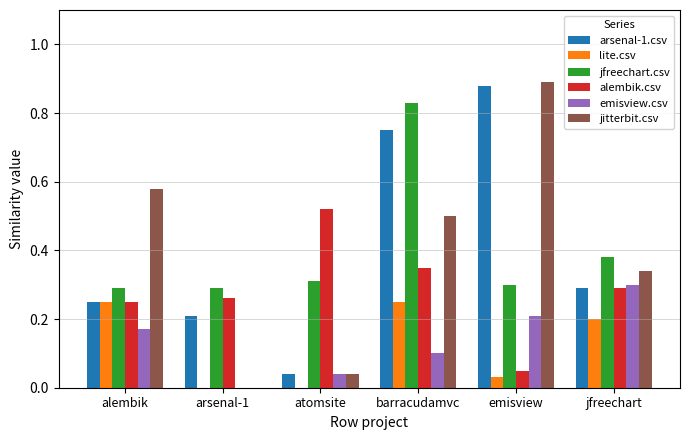

Is it true that emisview.csv equals 0.2 at emisview?

True